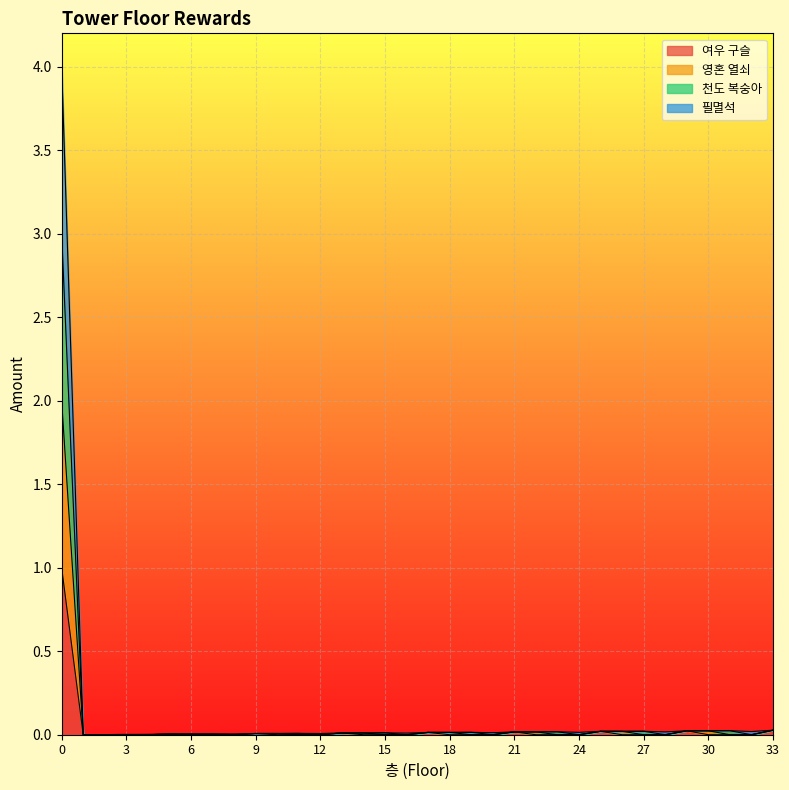

How many positive values does the 여우 구슬 series have?

10